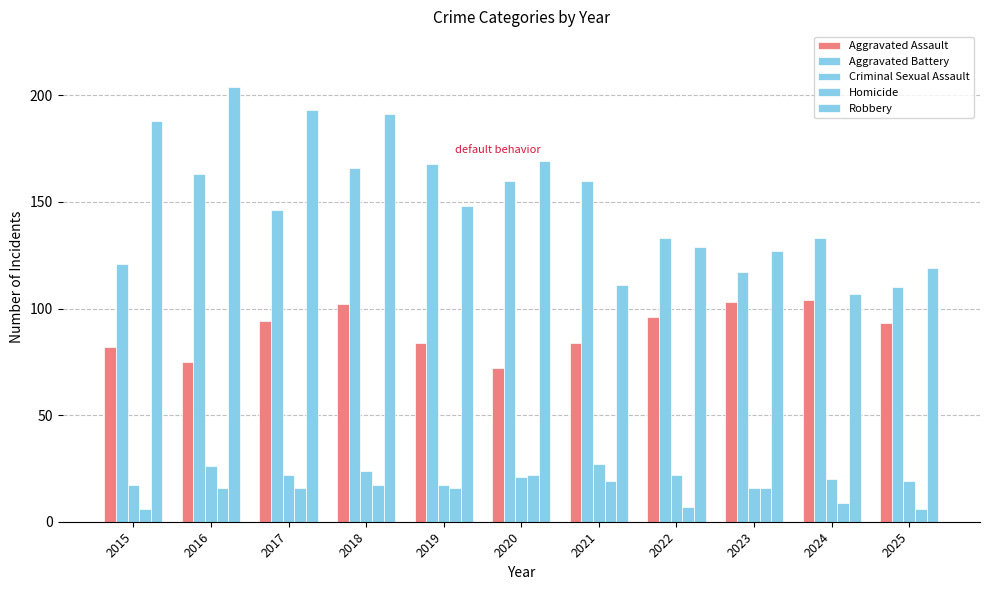

Where is Aggravated Assault nearest to the value 88?

2019